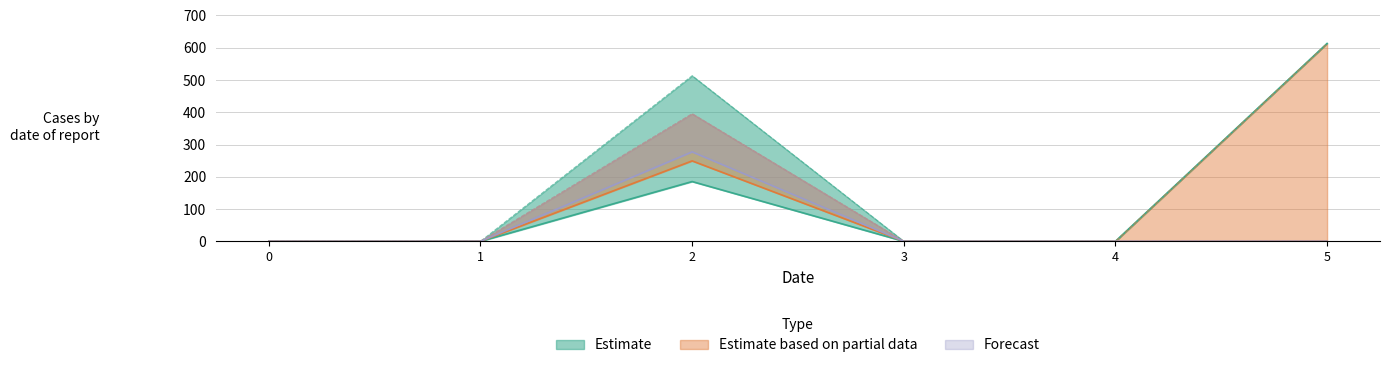

True or false: Forecast and Estimate intersect in this chart.

False